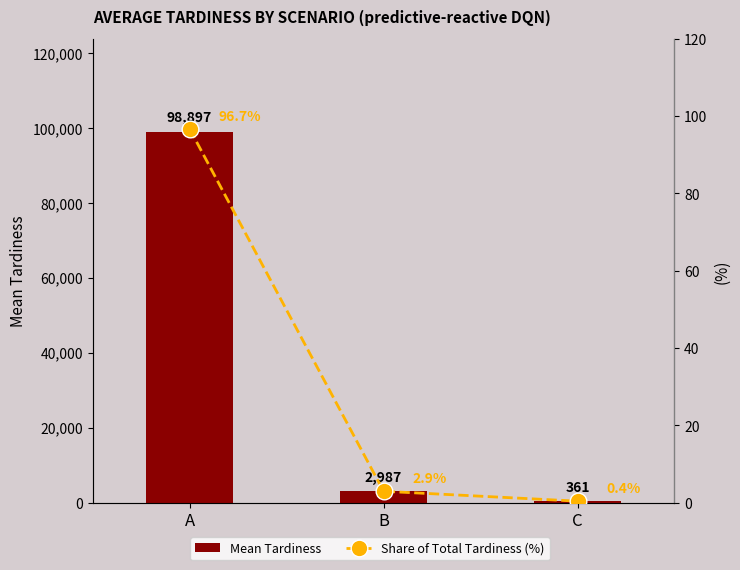

Reading right to left, extract all data points from this chart.

Mean Tardiness: C=361.4	B=2987.1	A=98897.1
Share of Total Tardiness (%): C=0.4	B=2.9	A=96.7